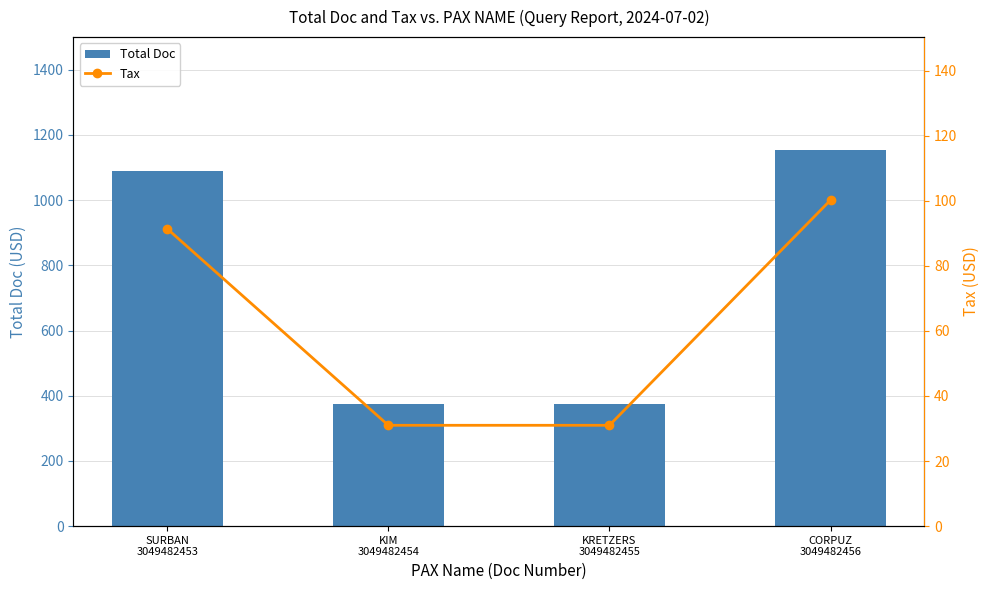

Read the Tax value at KRETZERS
3049482455.

31.0